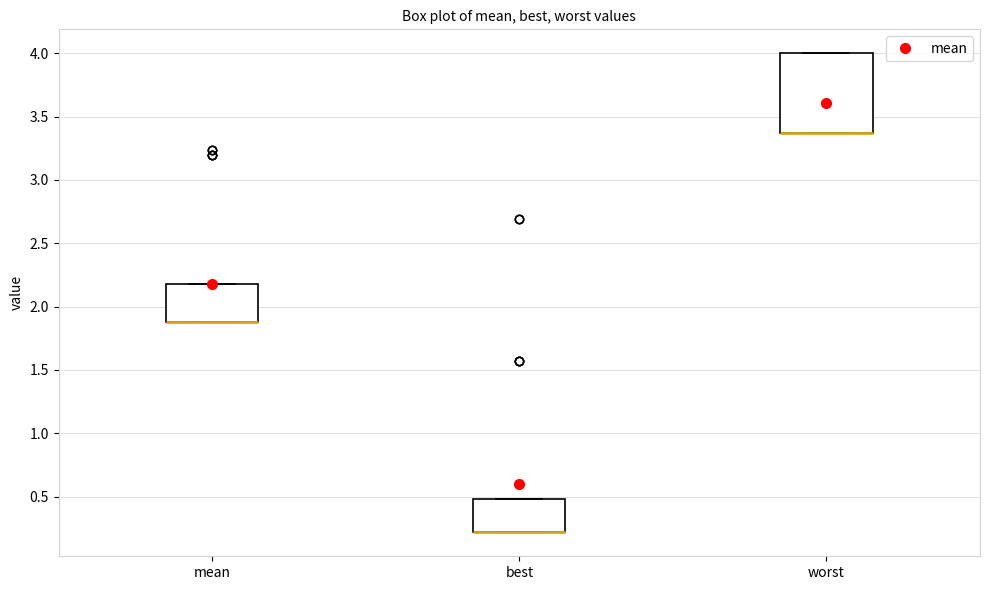

Which box is the tallest, from its lower edge to its upper edge?

worst